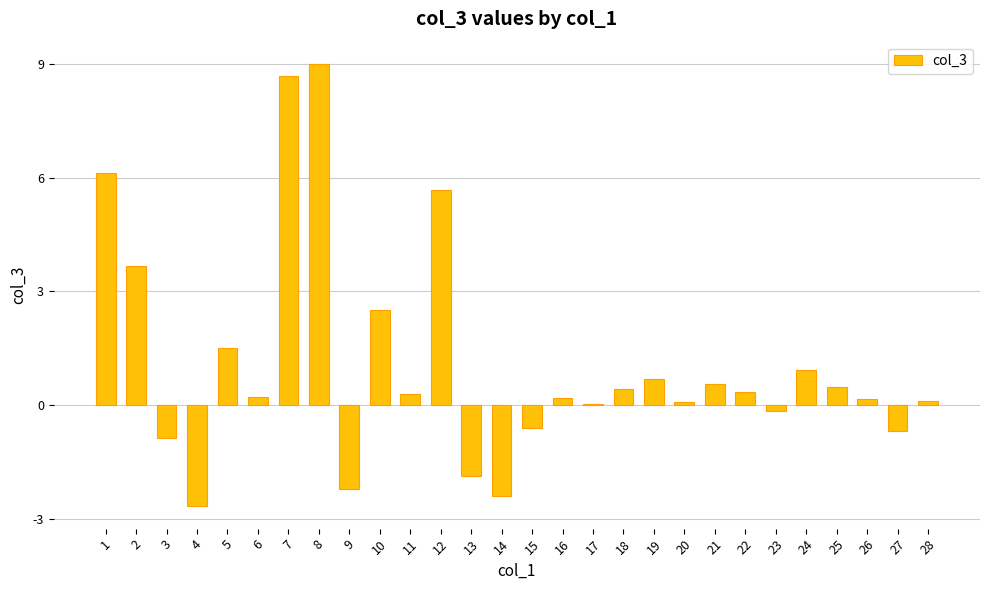

What is the sum of all values?

30.2